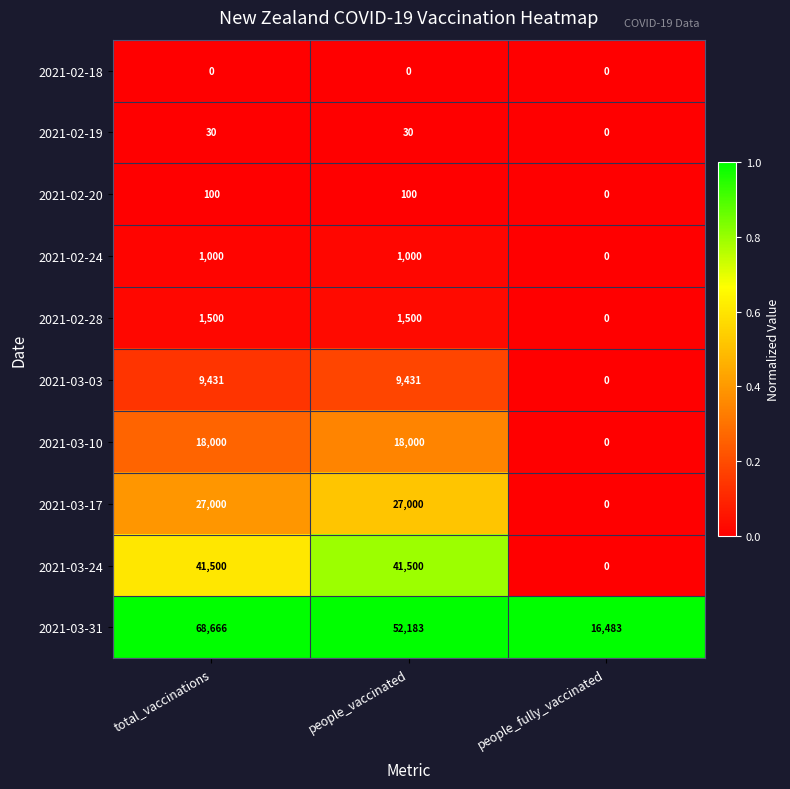

What value does the 2021-02-20 series have at people_vaccinated, to the nearest 50?

100